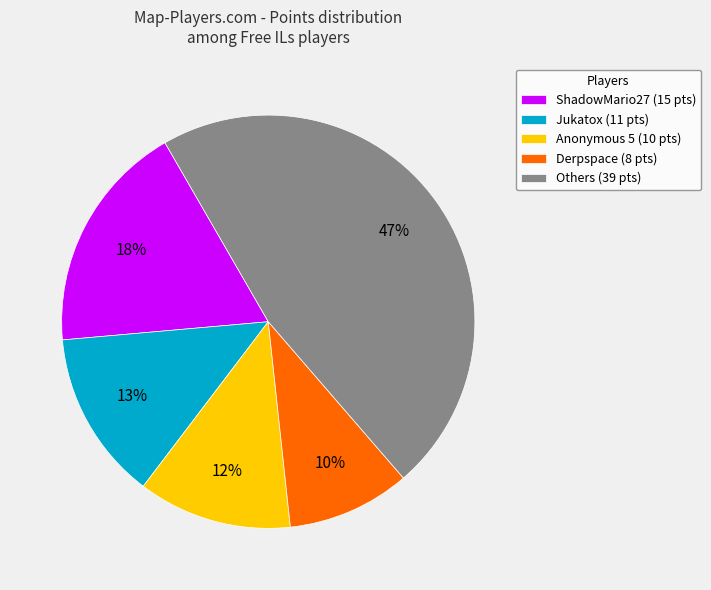

Approximately how many times larger is the value at ShadowMario27 (15 pts) compared to Jukatox (11 pts)?

1.4